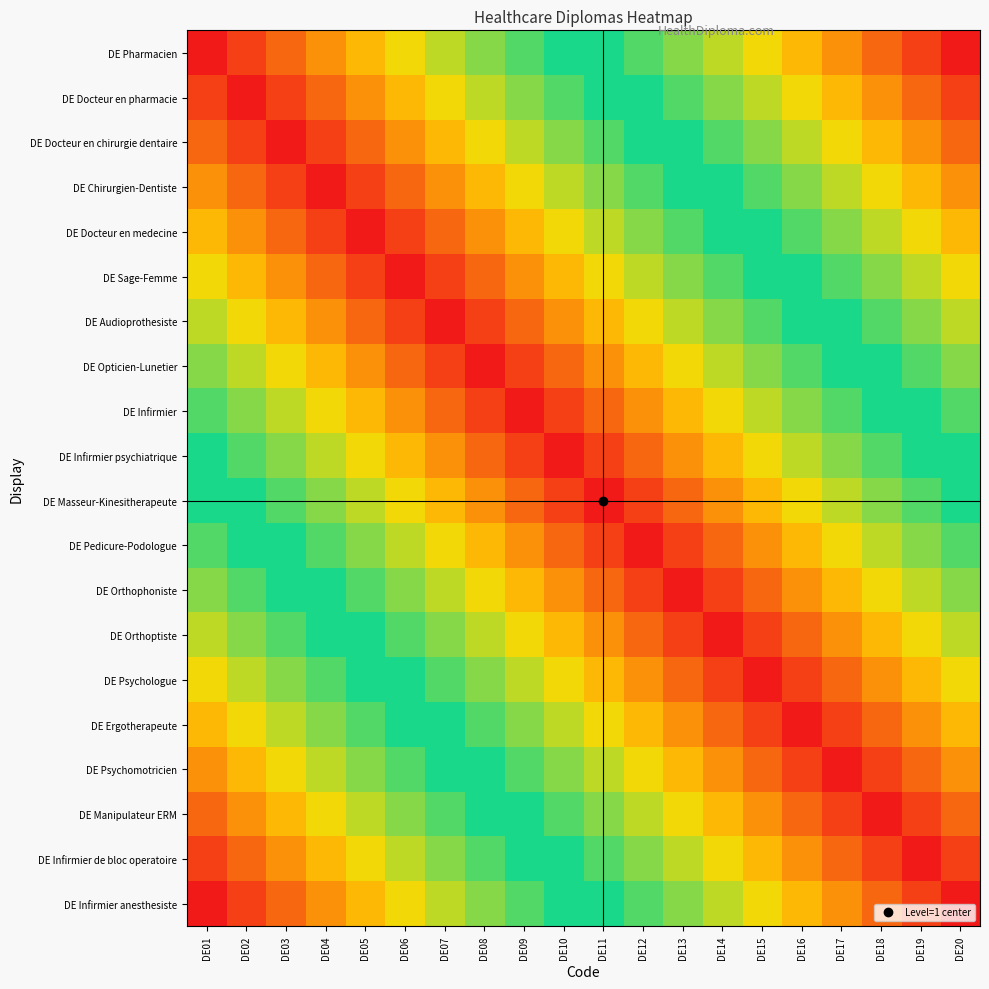

What is the difference between the highest and lowest values at DE20?

5.7